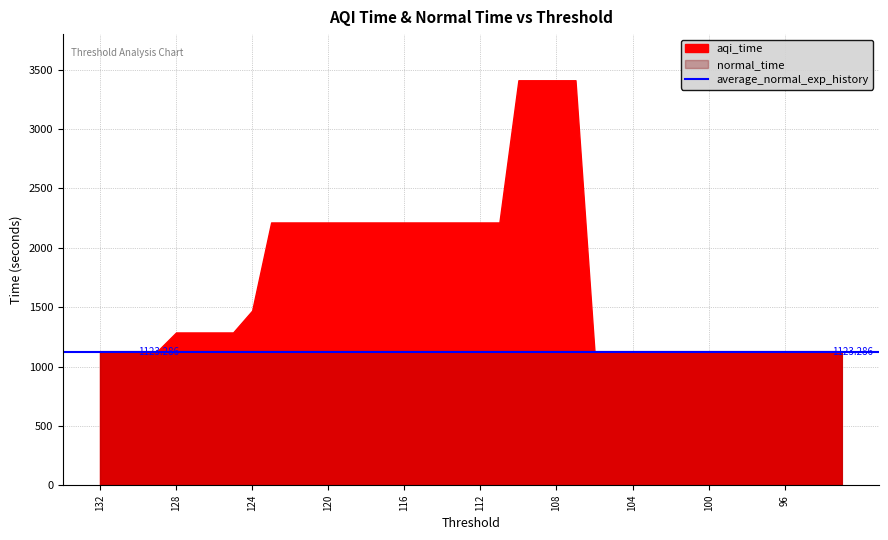

Which has a higher value, 122 or 113?

122